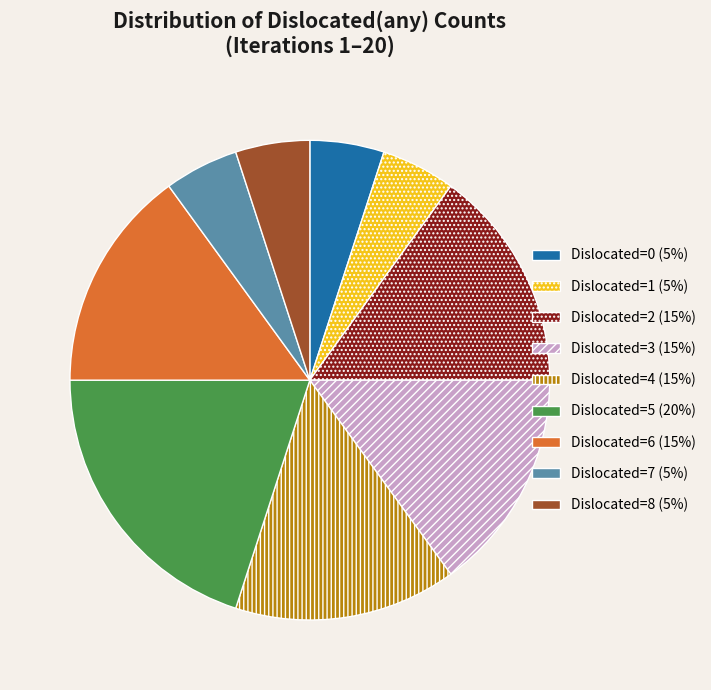

Approximately how many times larger is the value at Dislocated=7 (5%) compared to Dislocated=5 (20%)?

0.3